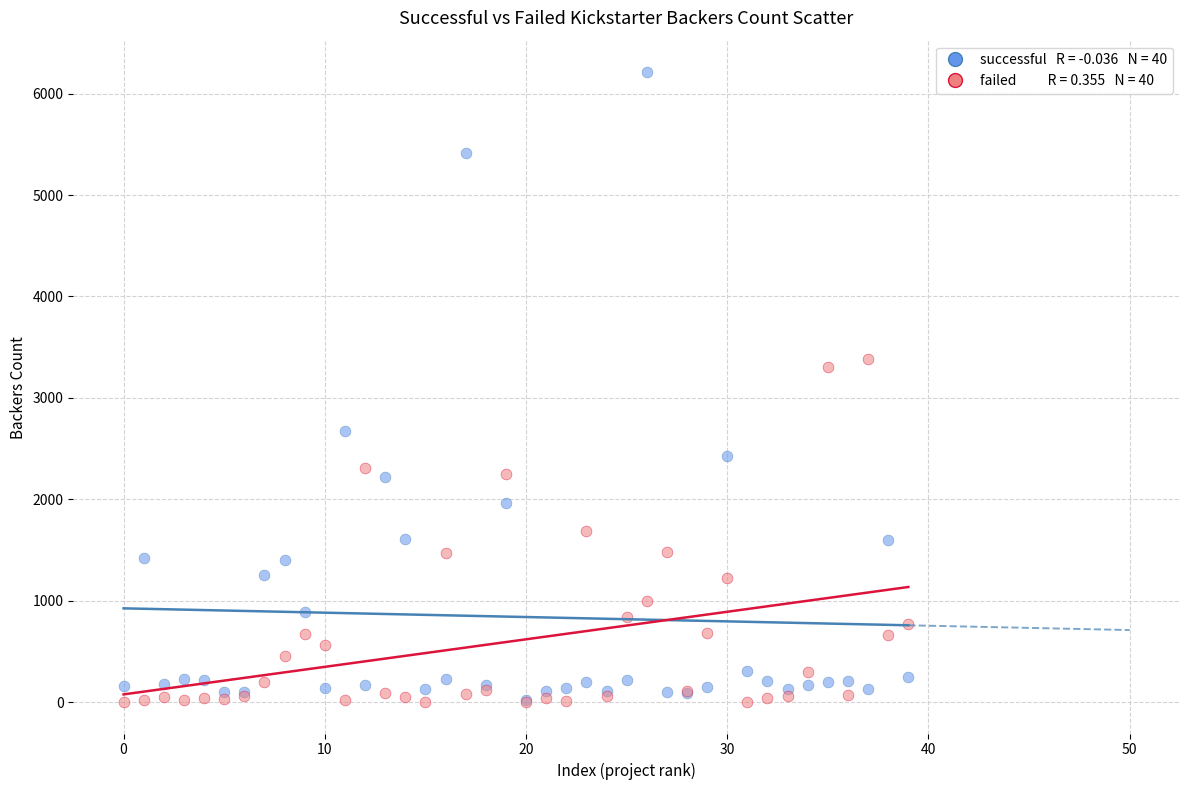

Across all series, what Y value is closest to 3106?

3304